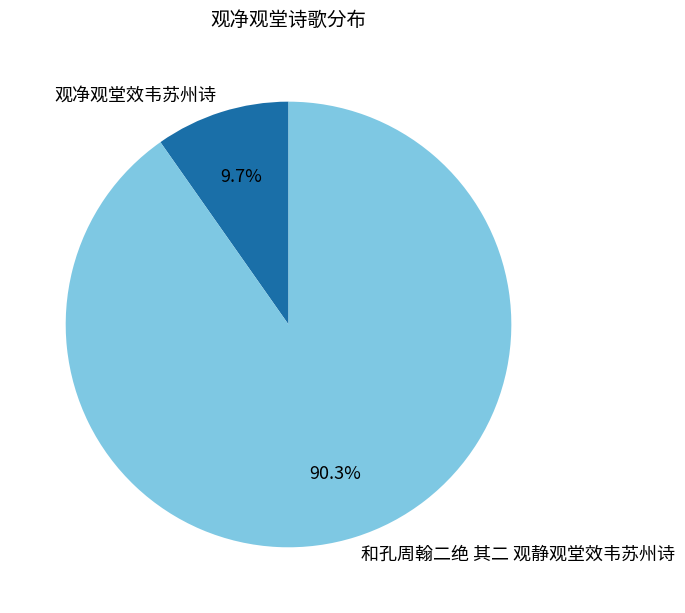

Between 和孔周翰二绝 其二 观静观堂效韦苏州诗 and 观净观堂效韦苏州诗, which is larger?

和孔周翰二绝 其二 观静观堂效韦苏州诗